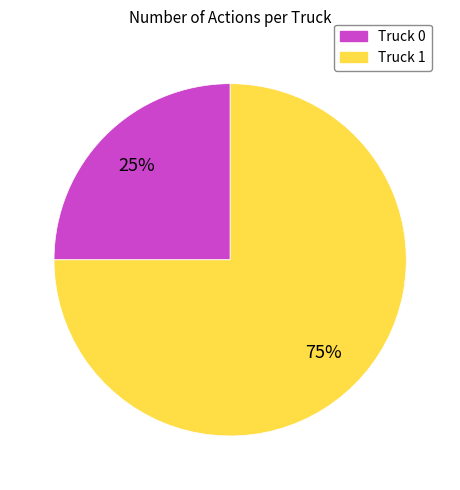

The Truck 0 slice represents 25% of the pie. True or false?

True